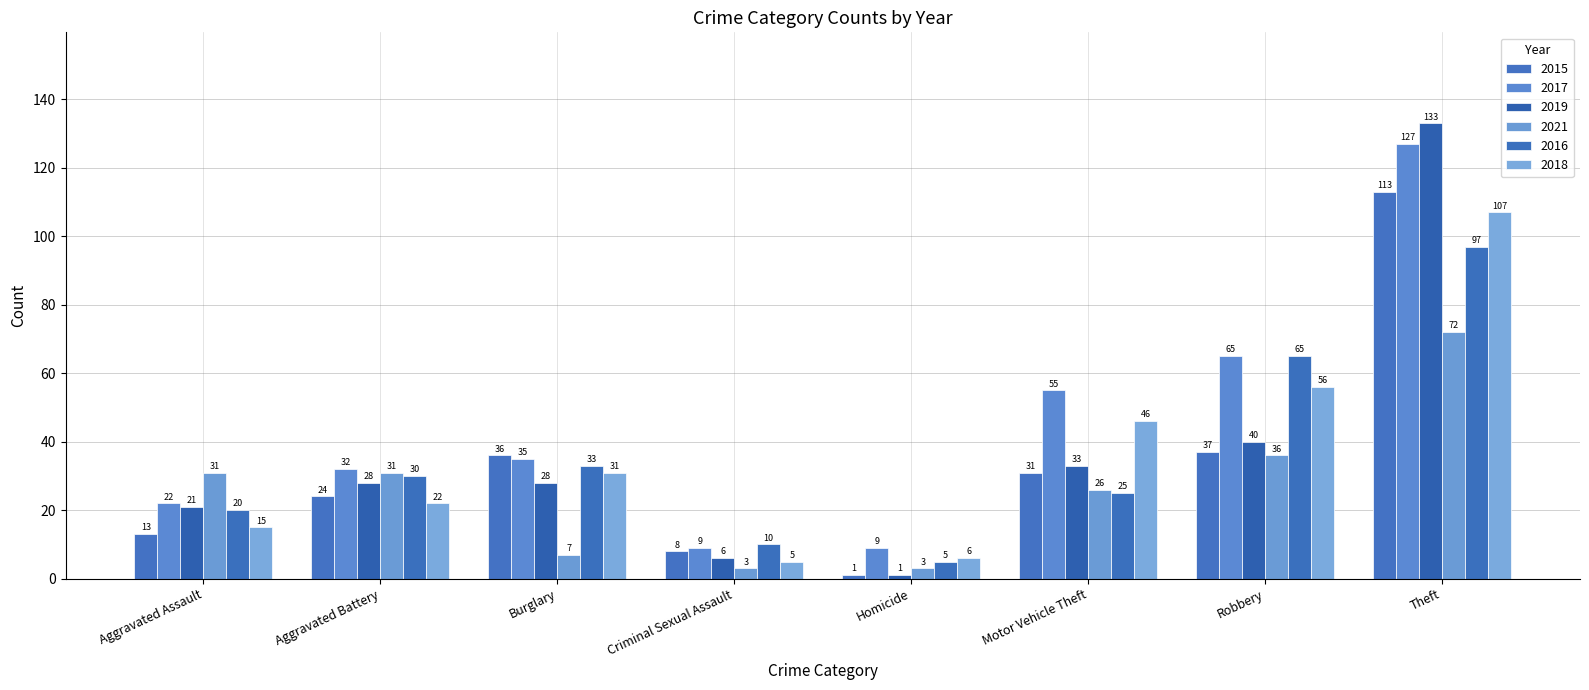

At Aggravated Battery, list the series in order from largest to smallest.

2017, 2021, 2016, 2019, 2015, 2018